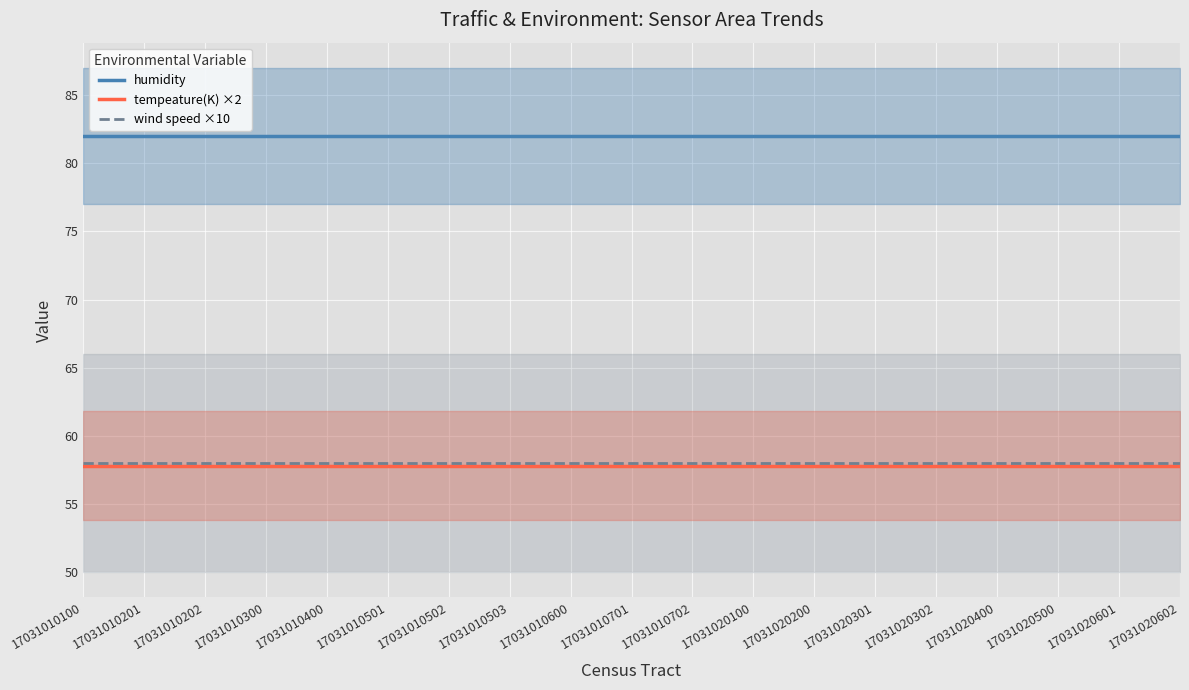

True or false: humidity and wind speed ×10 intersect in this chart.

False